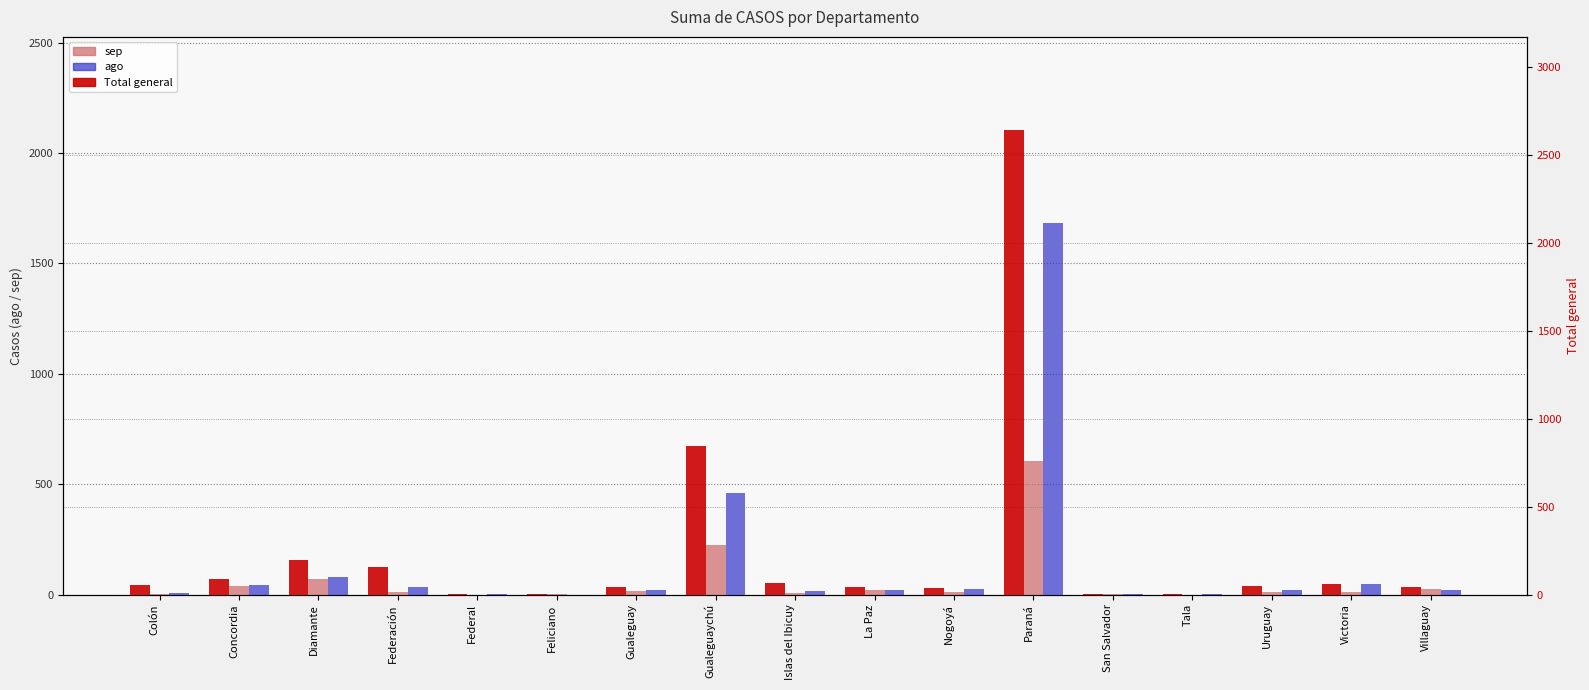

Which series has the largest total across all categories?

Total general